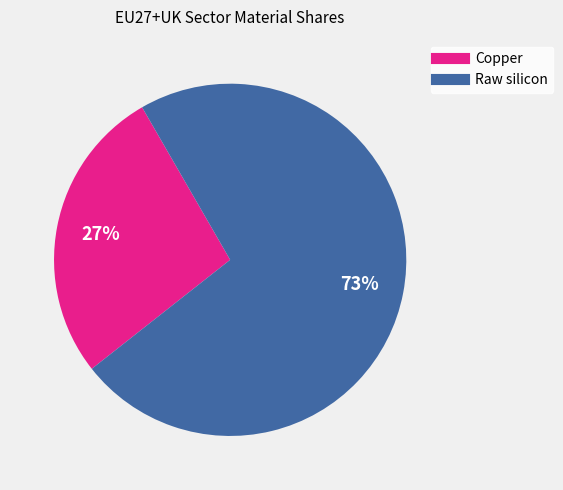

Between Raw silicon and Copper, which is larger?

Raw silicon